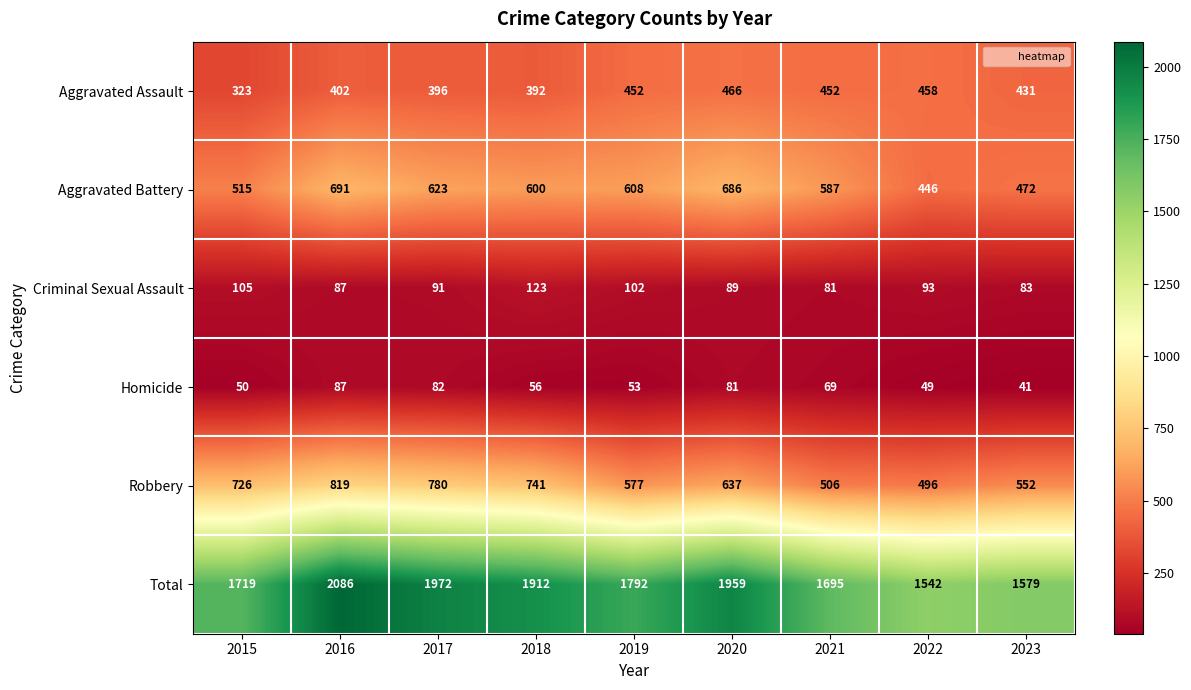

List the series in order of their peak value, lowest first.

Homicide, Criminal Sexual Assault, Aggravated Assault, Aggravated Battery, Robbery, Total